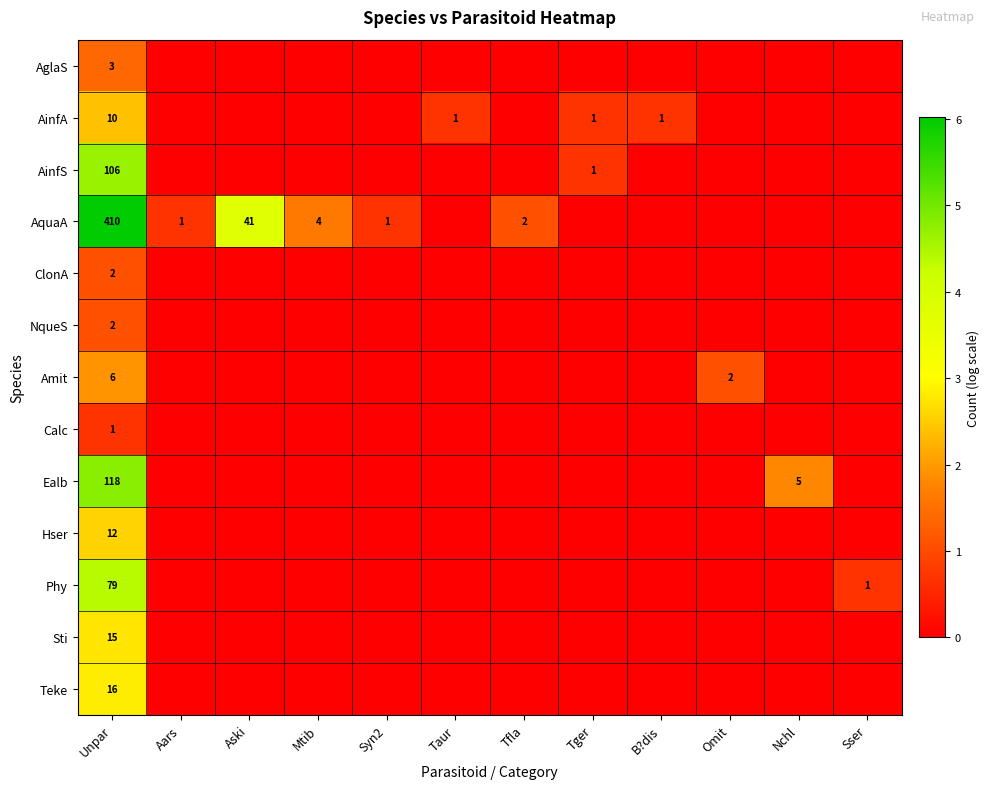

The Amit series shows 1 at Omit. True or false?

False